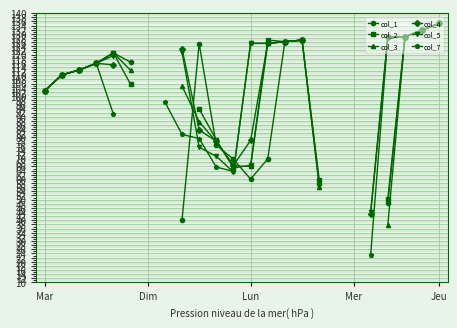

How many values in the col_3 series exceed 120?

7